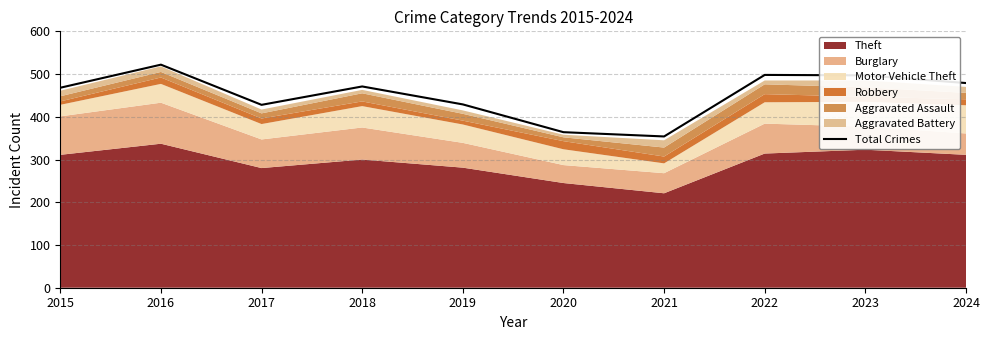

Between 2017 and 2019, which is larger?

2019